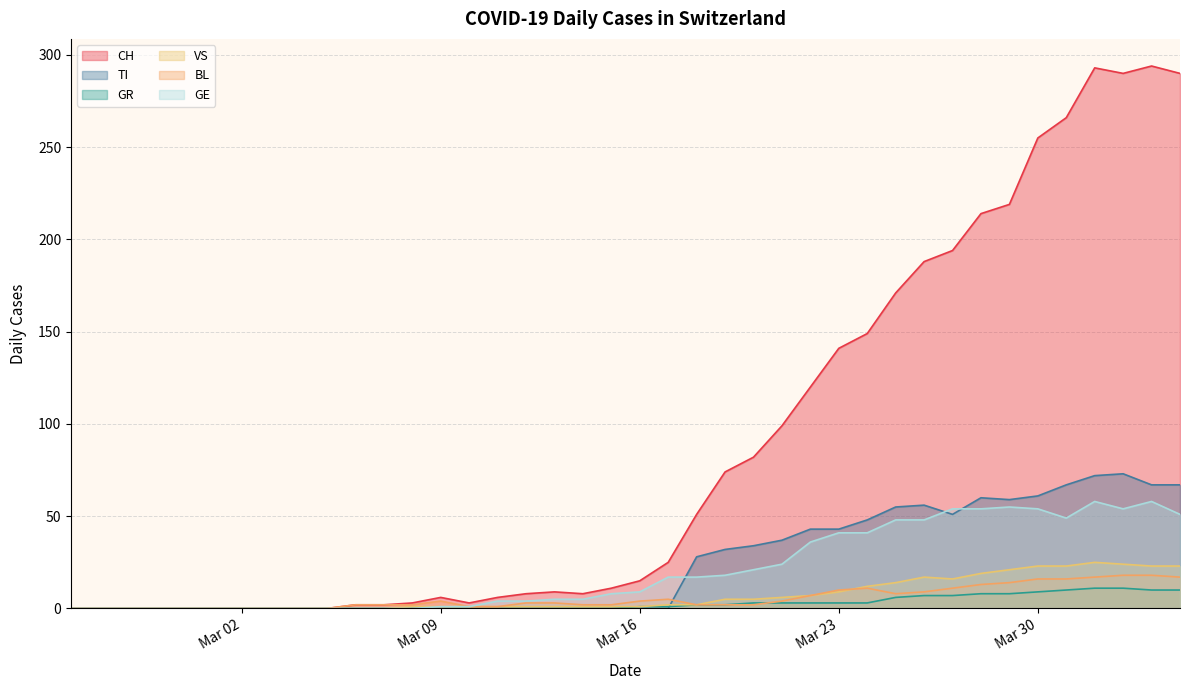

How many lines are shown in the chart?

6